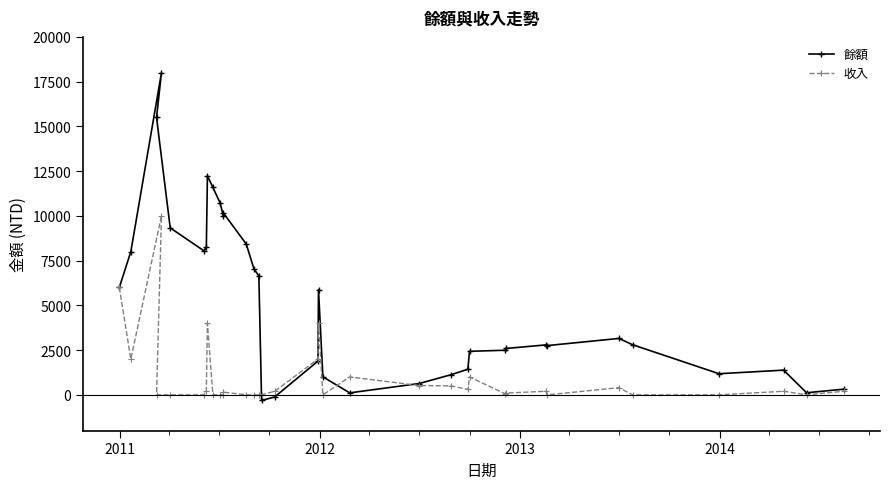

Rank the series by their average value, from highest to lowest.

餘額, 收入